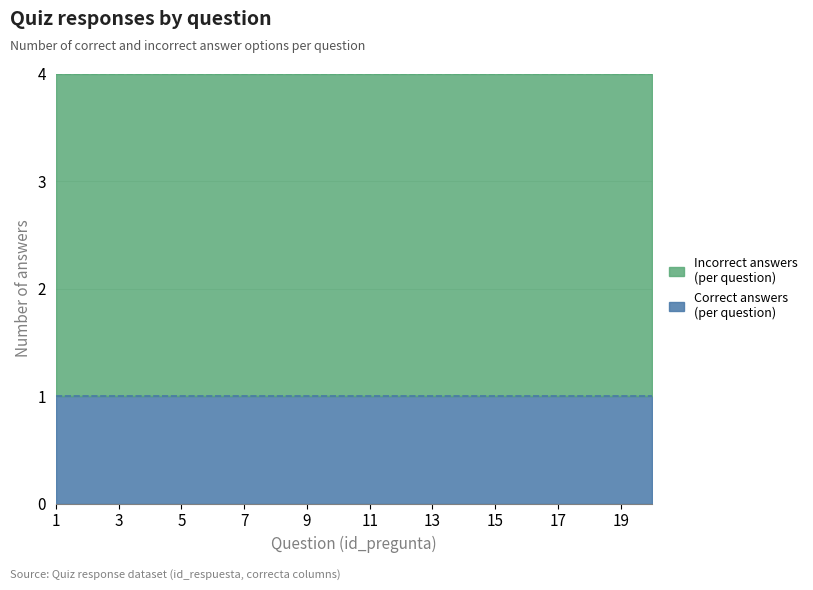

Which category has the lowest value in the Incorrect answers series?

1